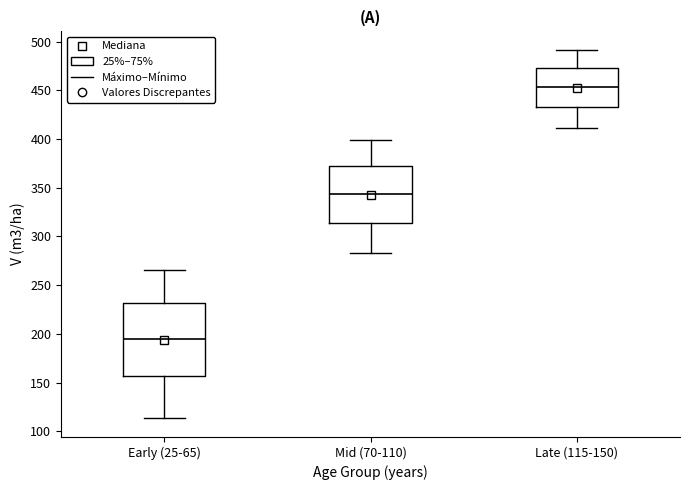

Which box's median line is the lowest?

Early (25-65)